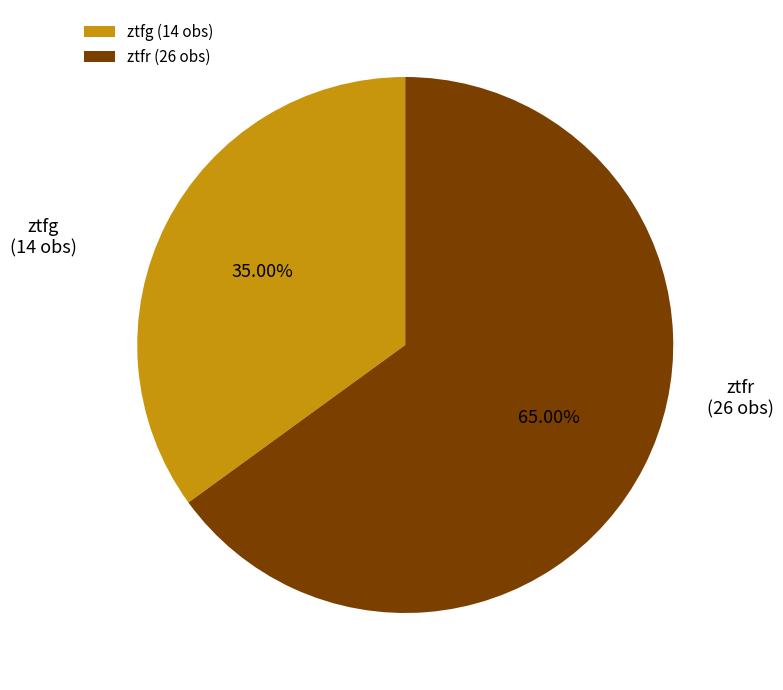

What percentage is the ztfr slice, to the nearest percent?

65%